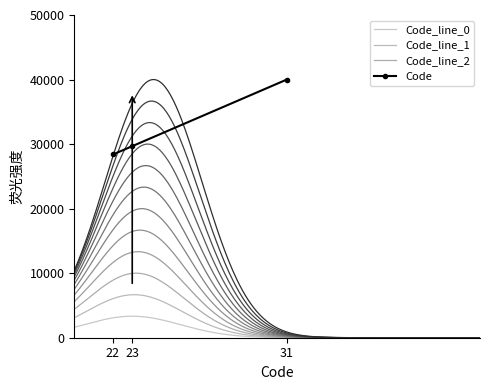

Reading left to right, what are all the values shown in this chart?

28387.1	29677.4	40000.0